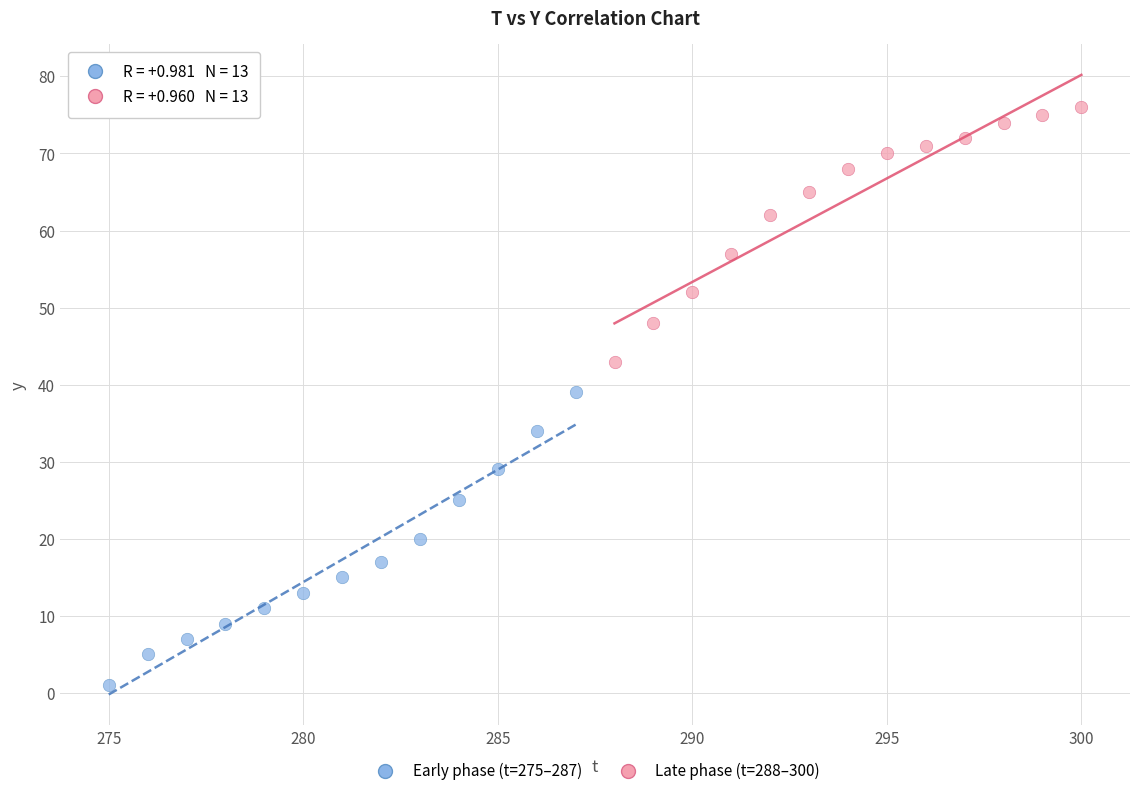

Which series reaches the minimum Y coordinate?

Early phase (t=275–287)